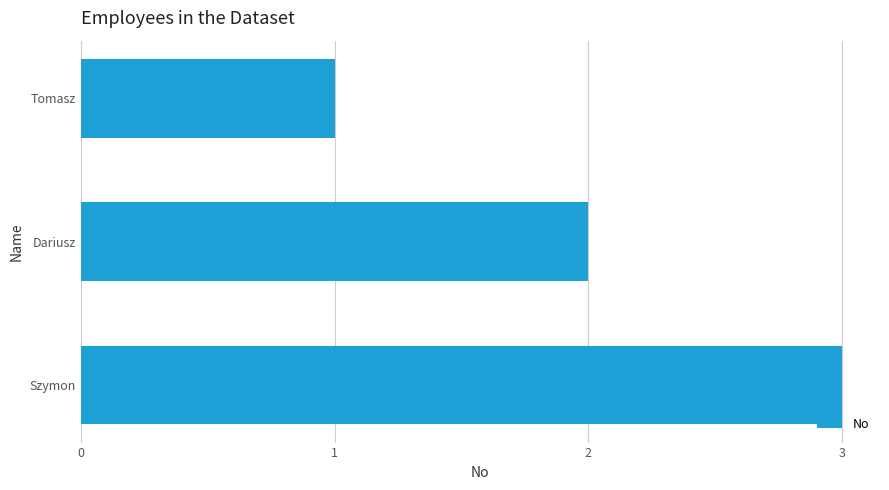

What is the smallest value displayed?

1